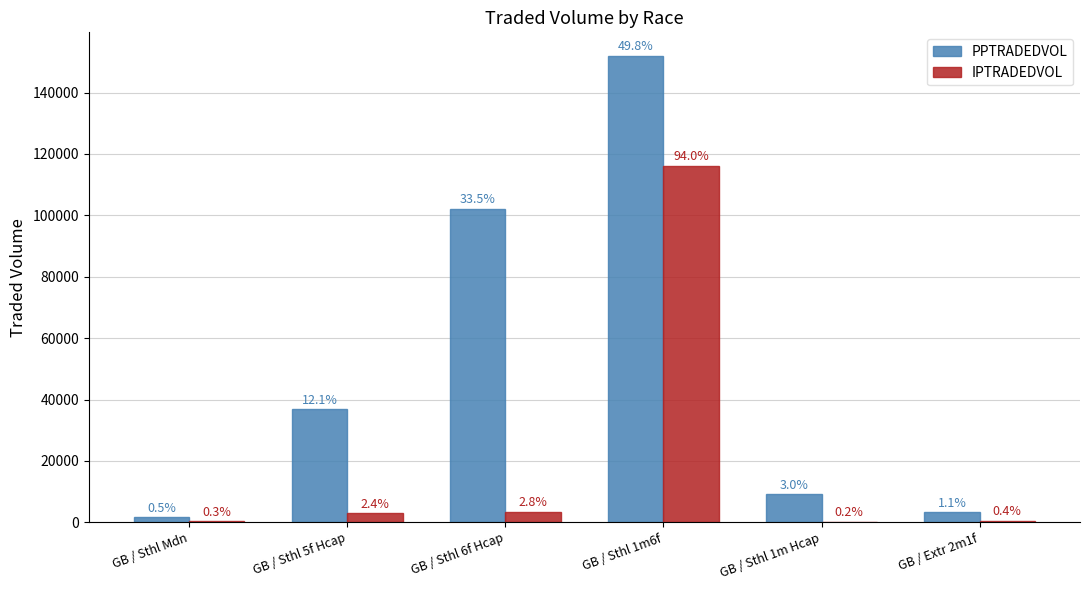

The value of IPTRADEDVOL at GB / Sthl 1m Hcap is 79.7. True or false?

False